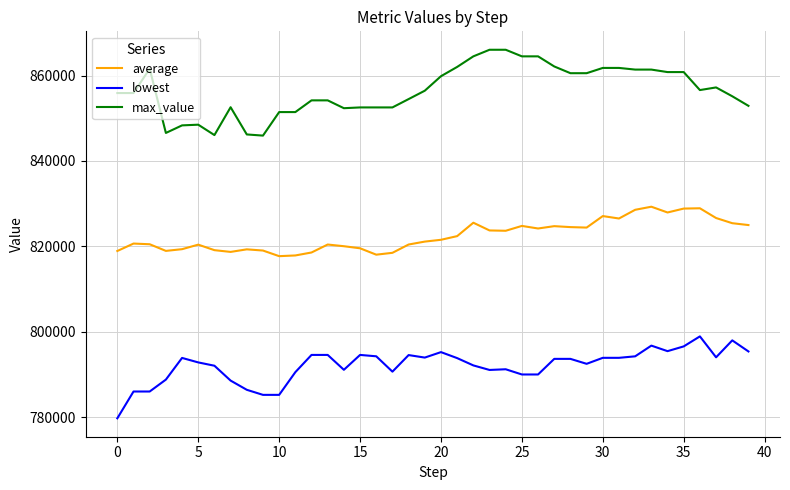

What is the maximum value for average?

829277.8